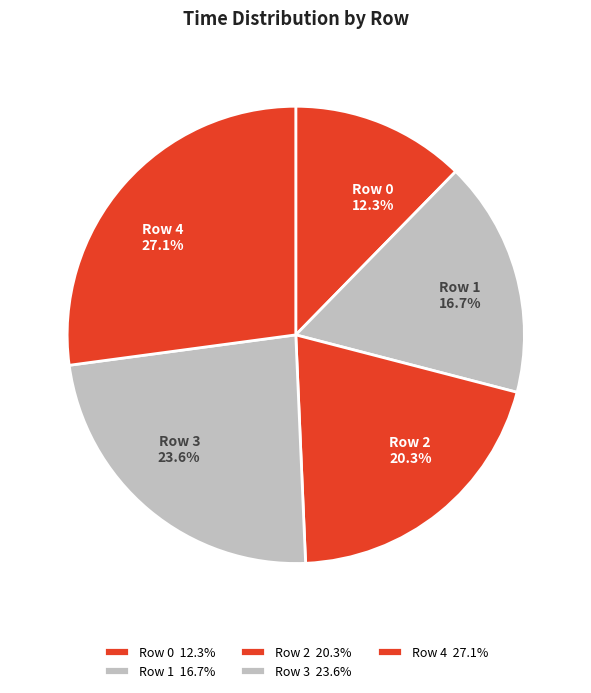

Combined, do Row 1 and Row 0 account for over 50%?

No